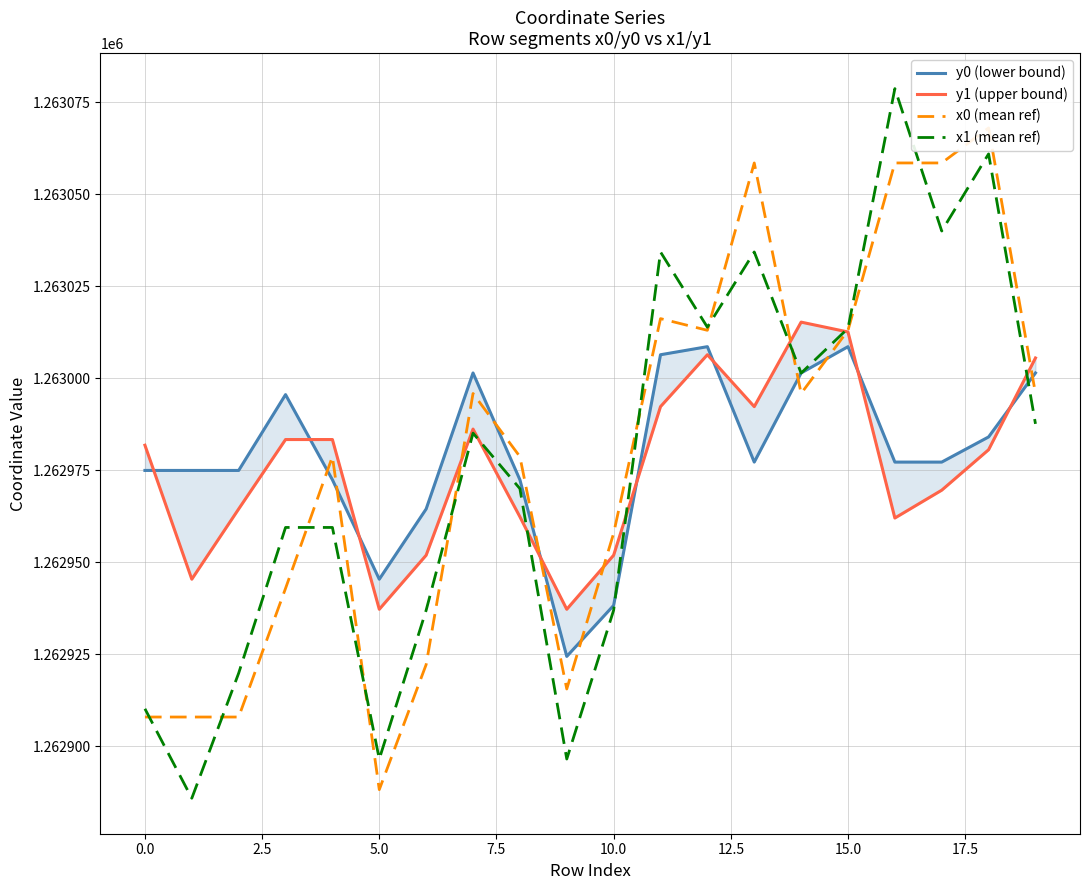

What is the minimum value for x1 (mean ref)?

1262885.9